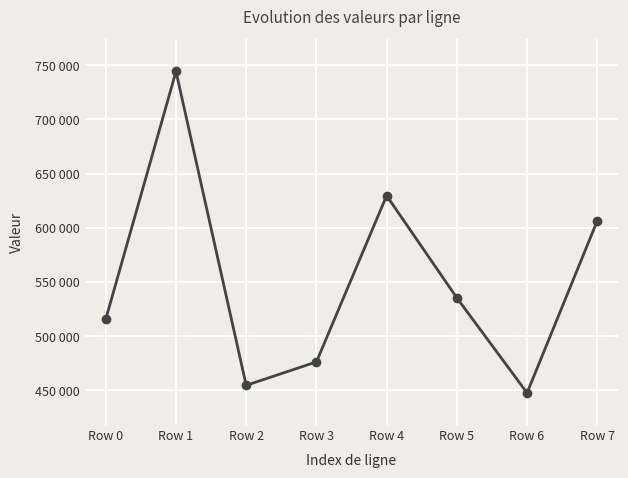

Is this an area chart (filled region under the line)?

No